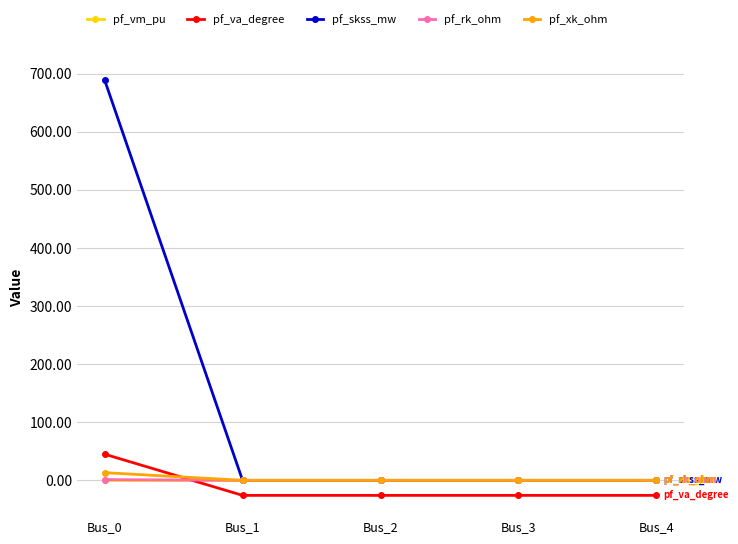

What is the greatest value displayed?

689.3